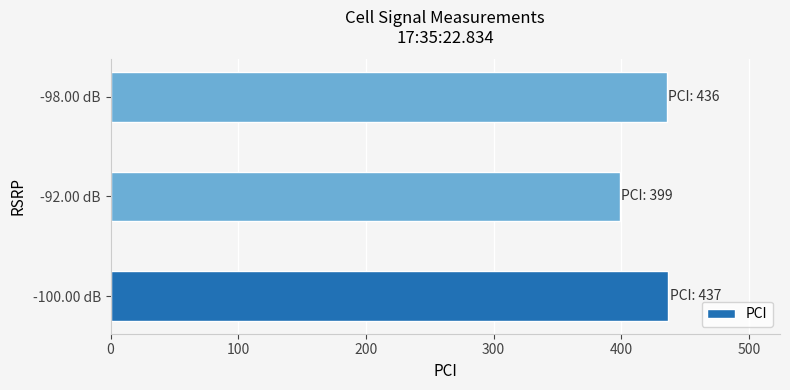

At which category does the chart reach its minimum across all series?

-92.00 dB